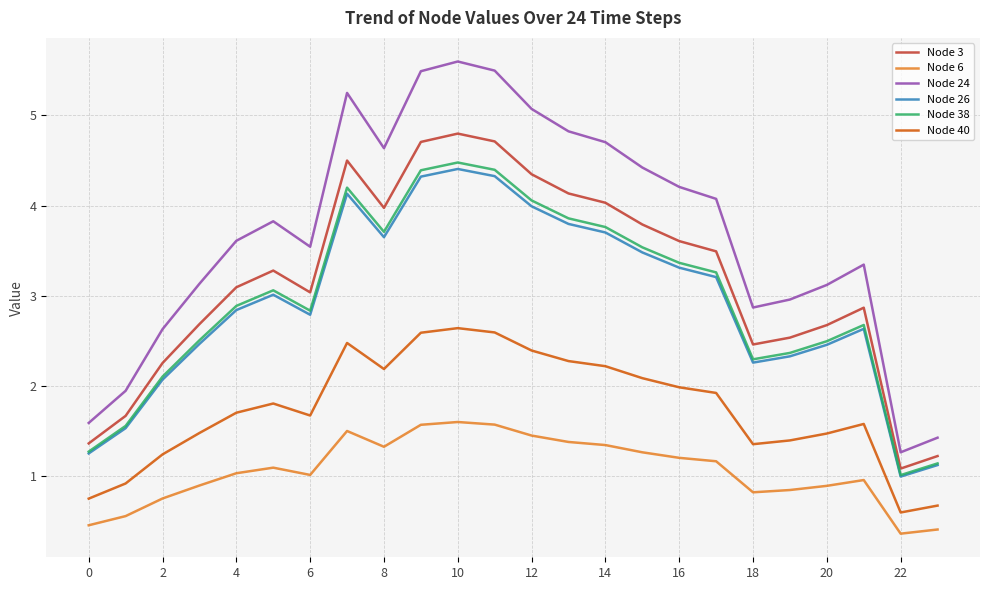

Which series has the widest spread of values?

Node 24